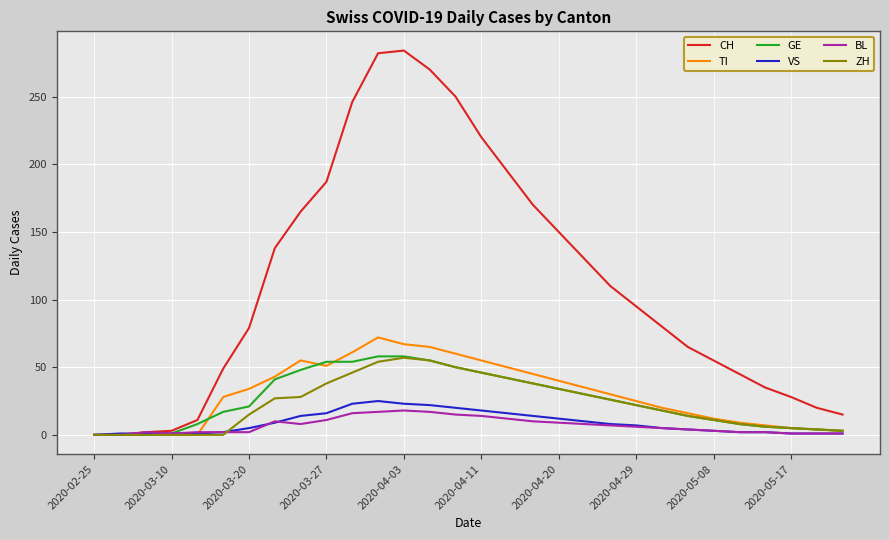

What is the greatest value displayed?

284